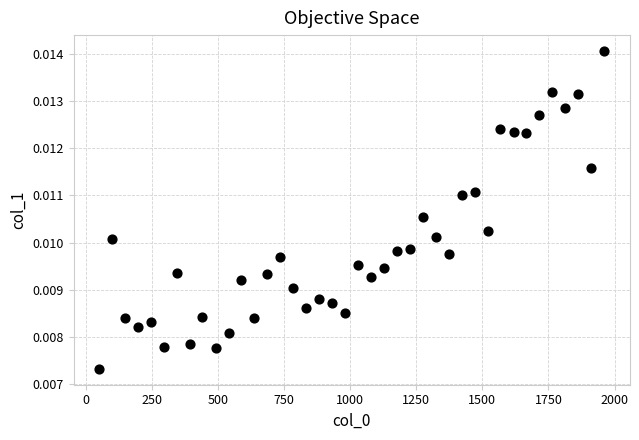

What is the range of X values (max minus min)?

1911.0